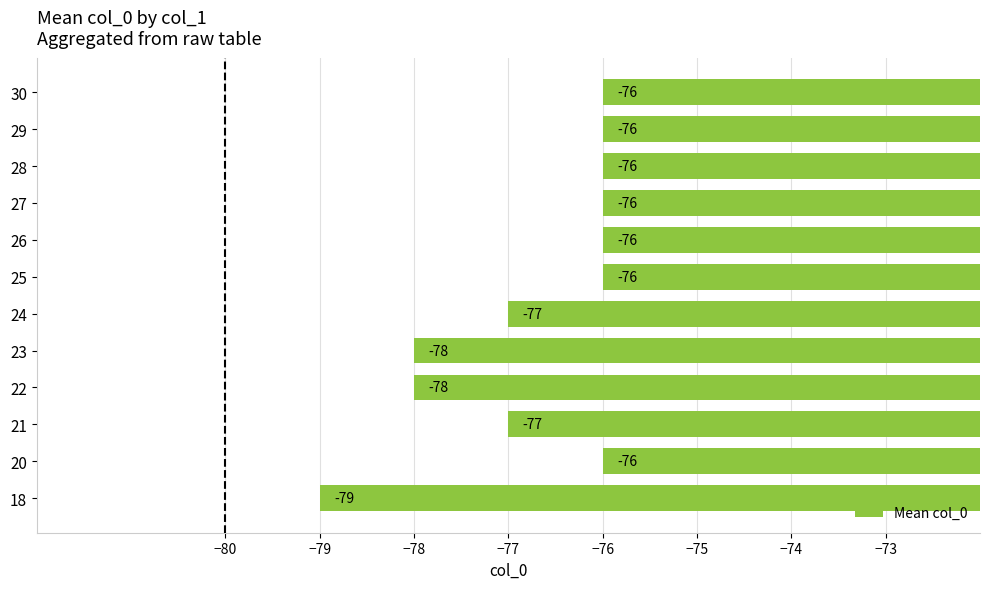

How many values are between -77 and -76?

9